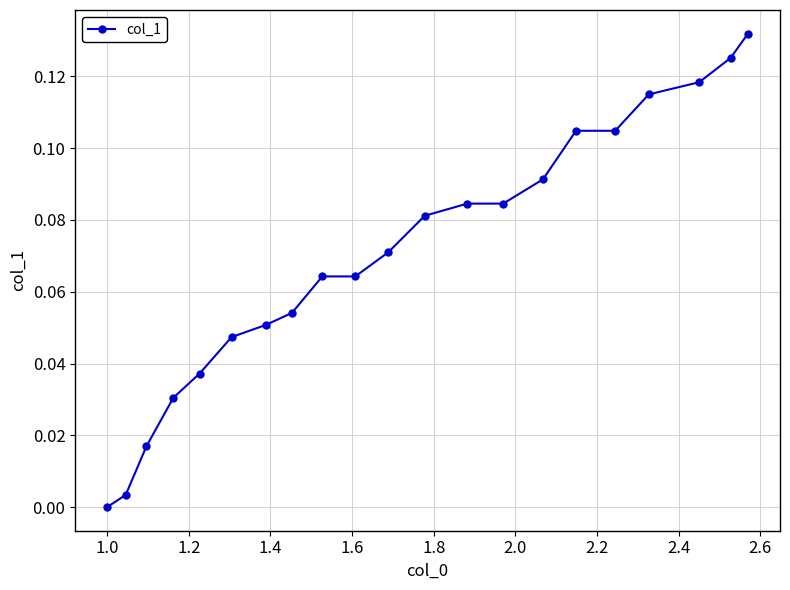

What is the sum of all values?

1.5